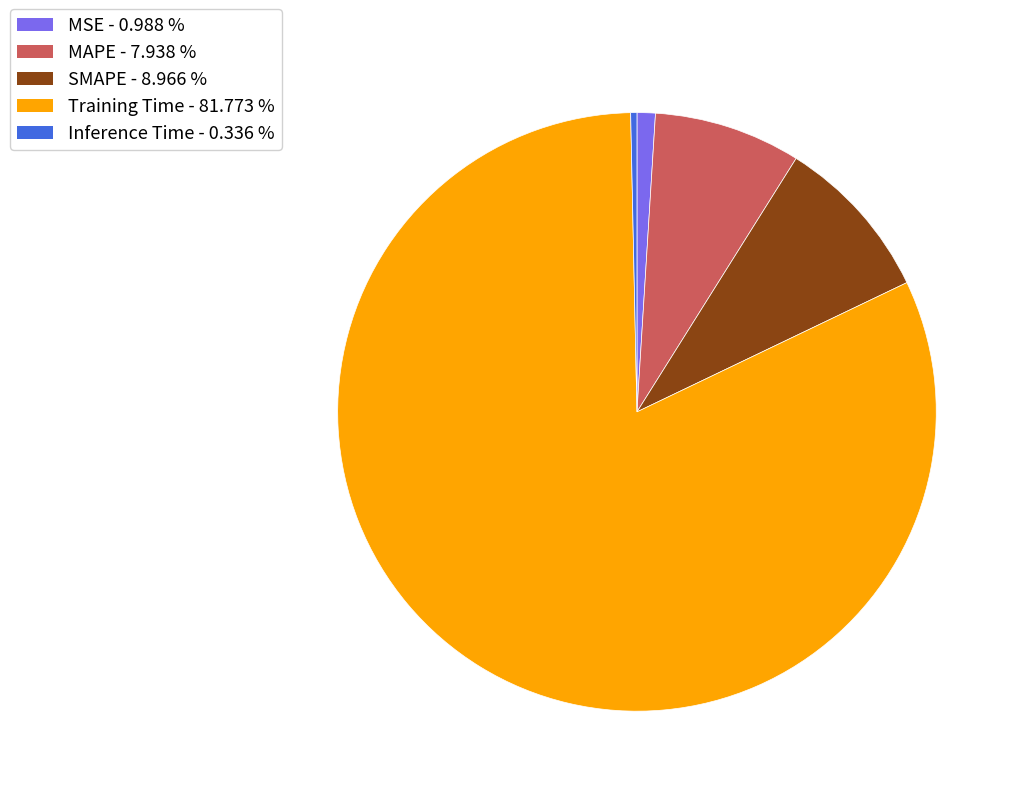

Which slice represents more than half of the pie?

Training Time